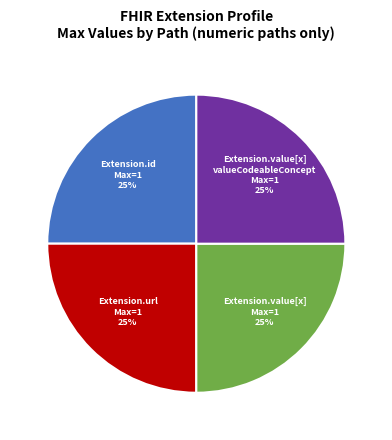

How many slices are in this pie chart?

4